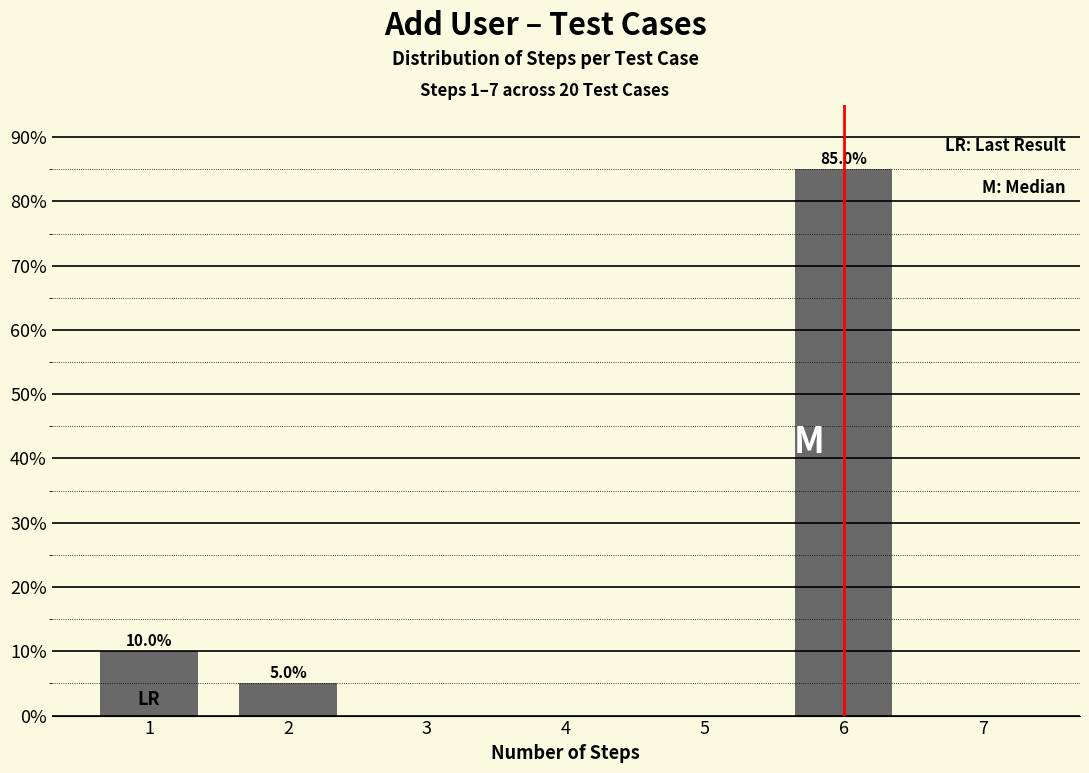

Reading left to right, transcribe all the data shown in this chart.

1=10	2=5	3=0	4=0	5=0	6=85	7=0